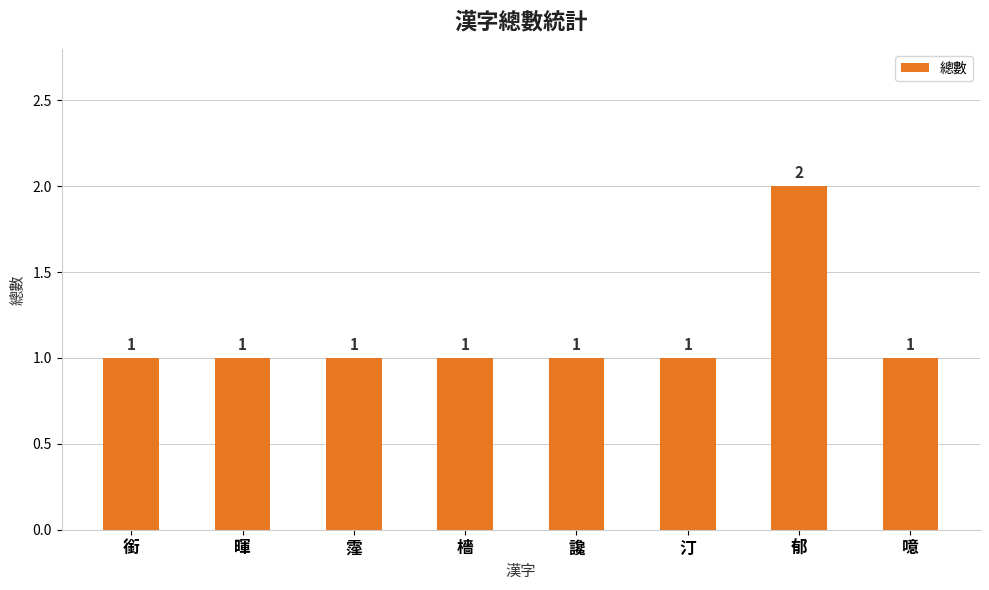

Reading right to left, what are all the values shown in this chart?

1	2	1	1	1	1	1	1